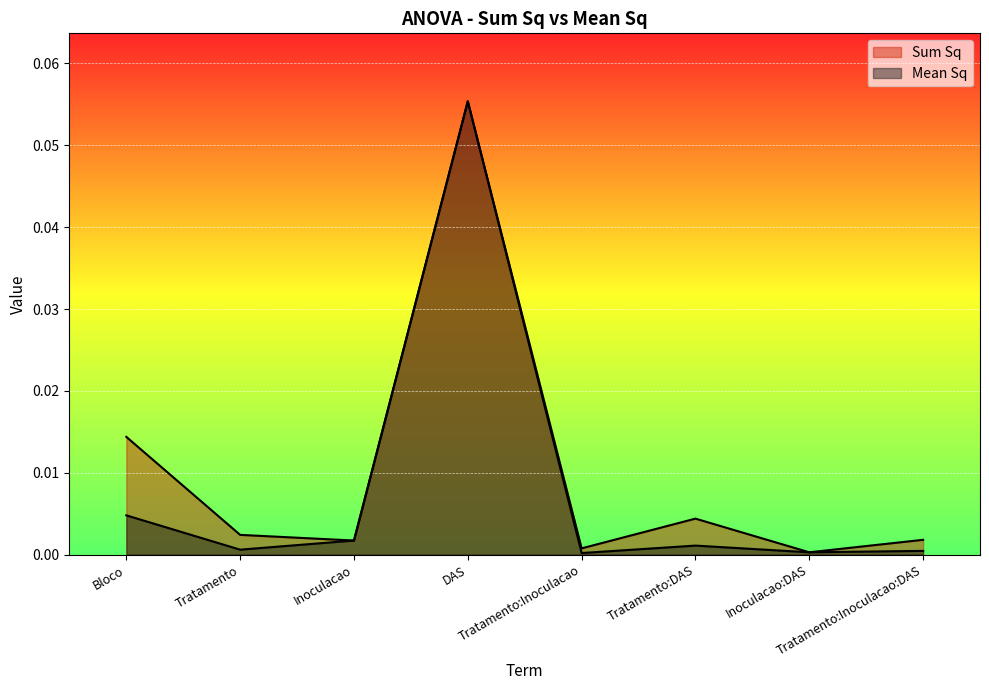

At which category is the sum across all series the highest?

DAS